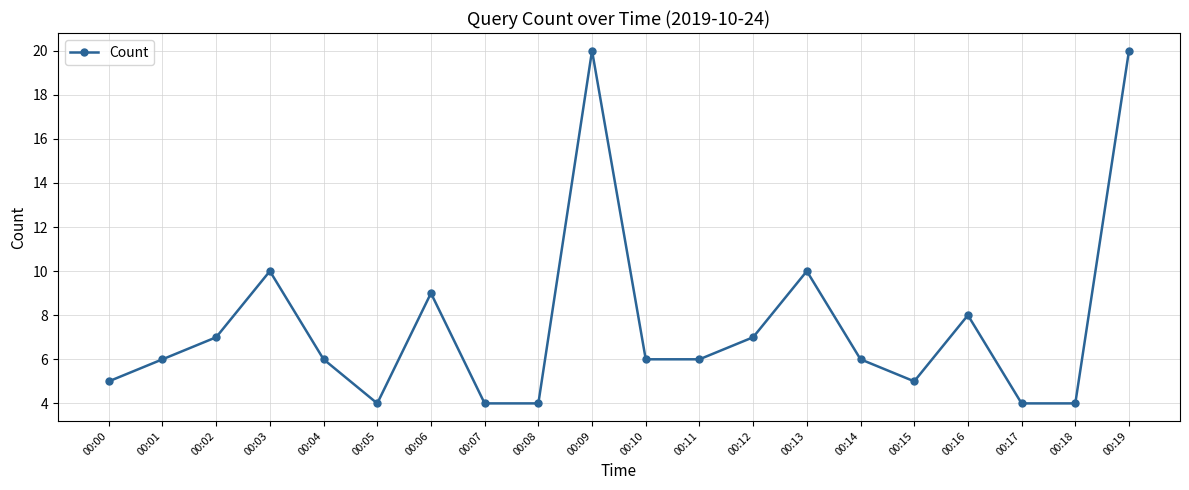

How many interior local peaks (higher than both neighbors) does the data have?

5